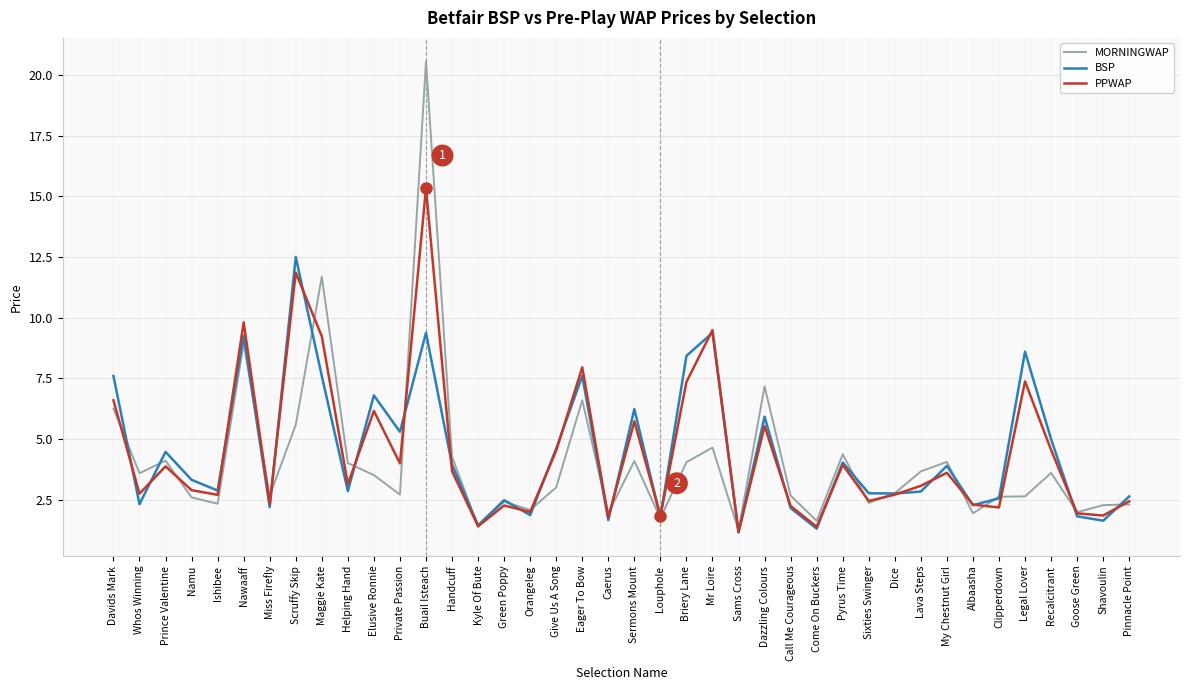

The BSP series shows 2.9 at Ishibee. True or false?

True